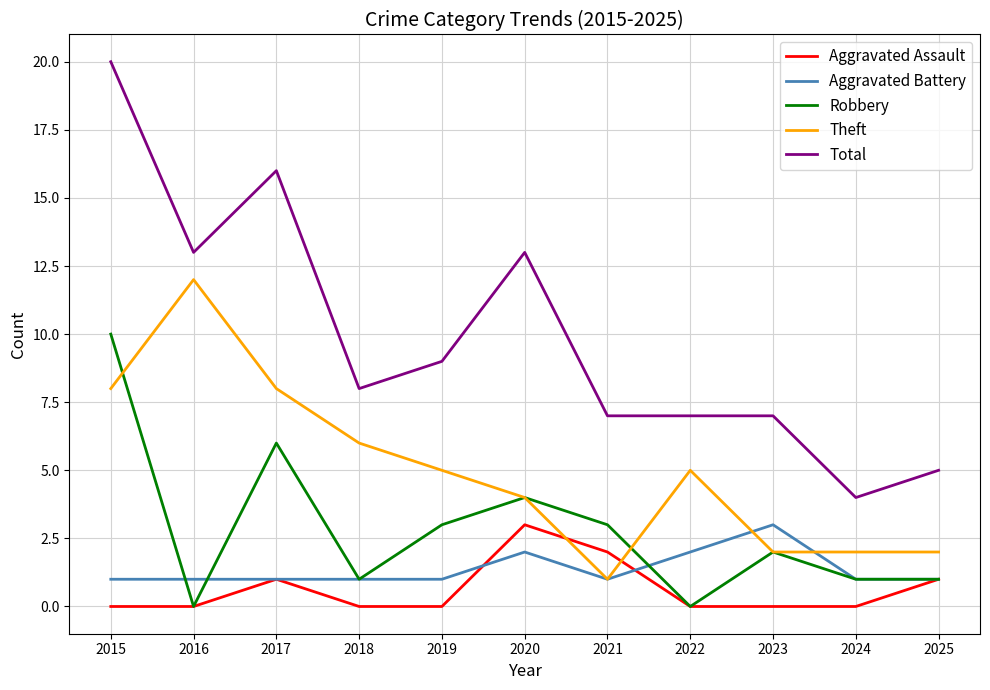

True or false: Total and Aggravated Assault cross at least once.

False